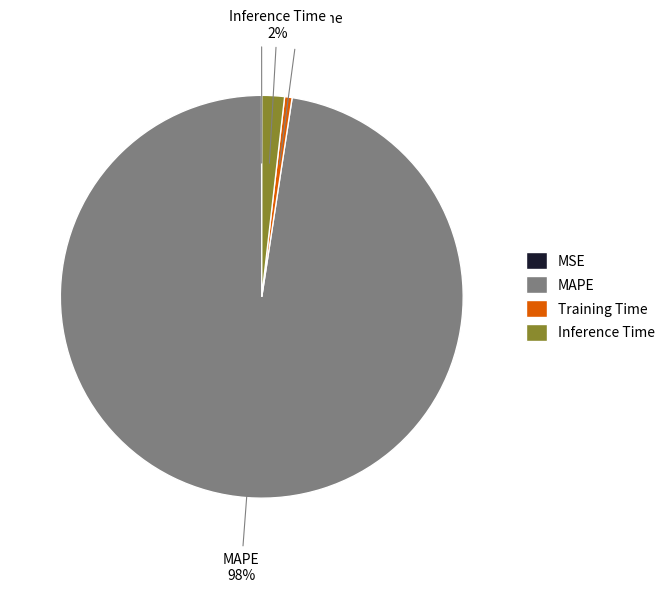

What is the largest slice in the pie chart?

MAPE